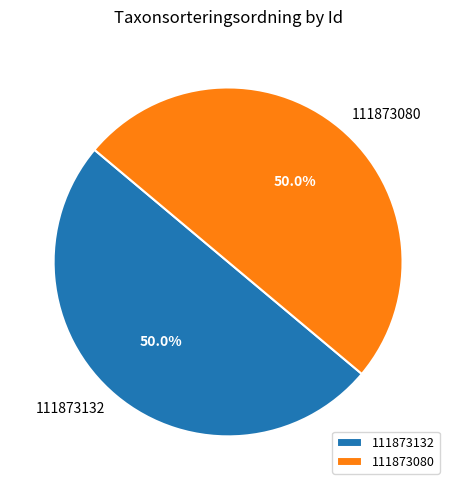

What percentage is NOT represented by 111873132?

50.0%